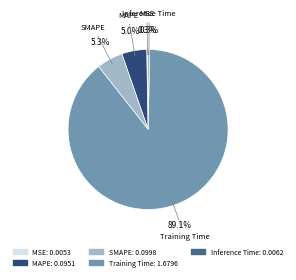

Which slice represents more than half of the pie?

Training Time